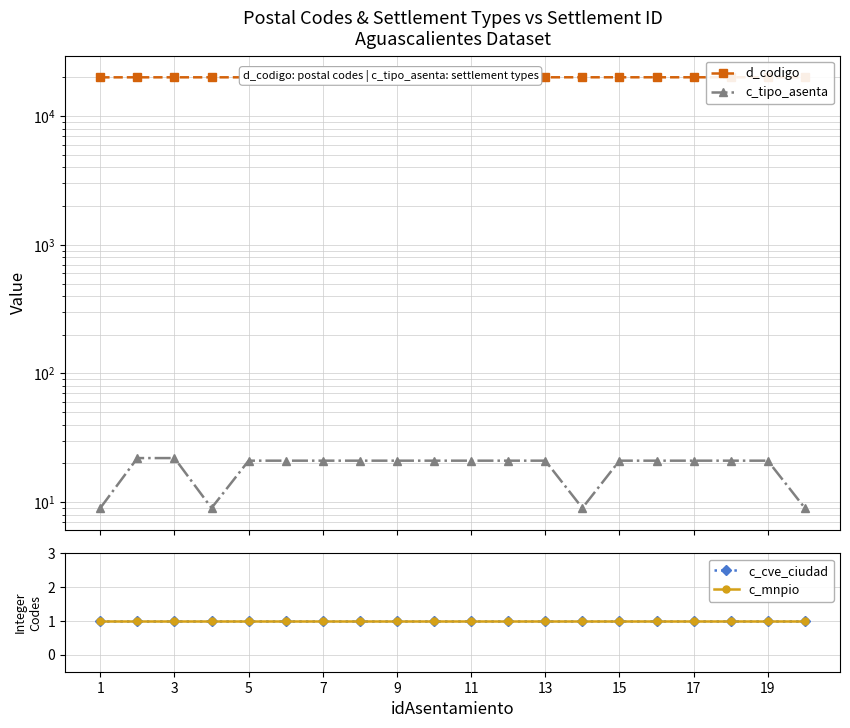

True or false: c_tipo_asenta and c_mnpio intersect in this chart.

False